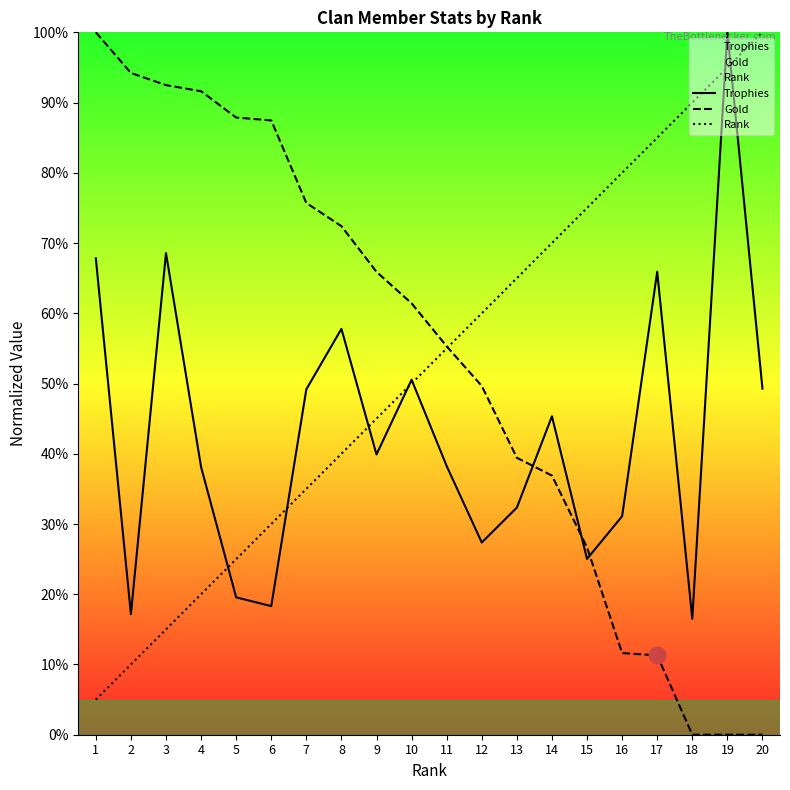

What is the difference between the maximum and second lowest values in the Trophies series?

82.8